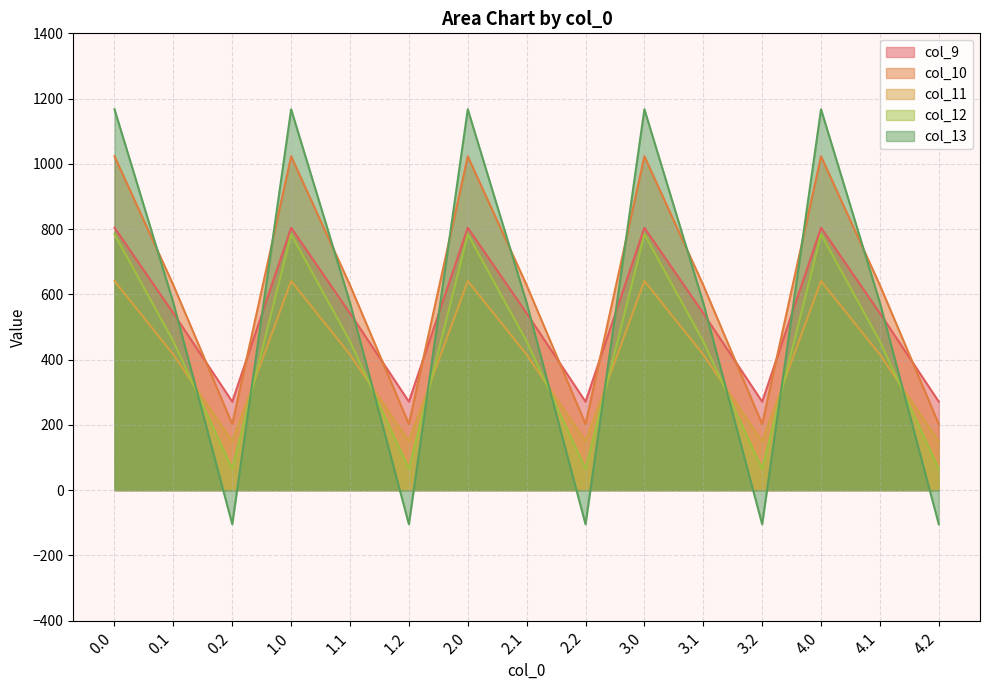

What is the sum of all col_11 values?

6027.3